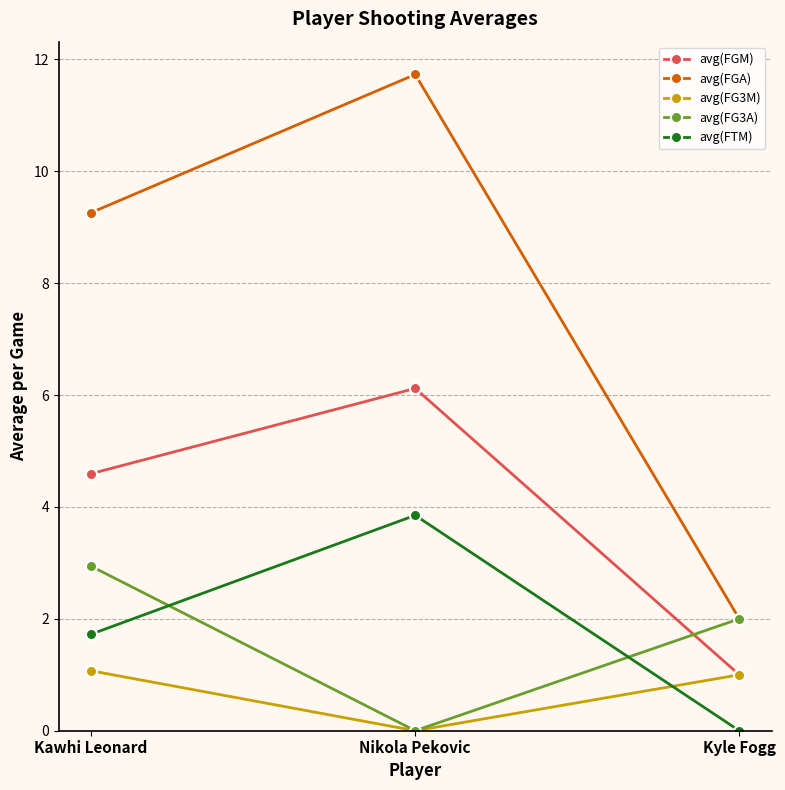

Reading left to right, what are all the values shown in this chart?

avg(FGM): Kawhi Leonard=4.6	Nikola Pekovic=6.1	Kyle Fogg=1.0
avg(FGA): Kawhi Leonard=9.3	Nikola Pekovic=11.7	Kyle Fogg=2.0
avg(FG3M): Kawhi Leonard=1.1	Nikola Pekovic=0.0	Kyle Fogg=1.0
avg(FG3A): Kawhi Leonard=2.9	Nikola Pekovic=0.0	Kyle Fogg=2.0
avg(FTM): Kawhi Leonard=1.7	Nikola Pekovic=3.9	Kyle Fogg=0.0